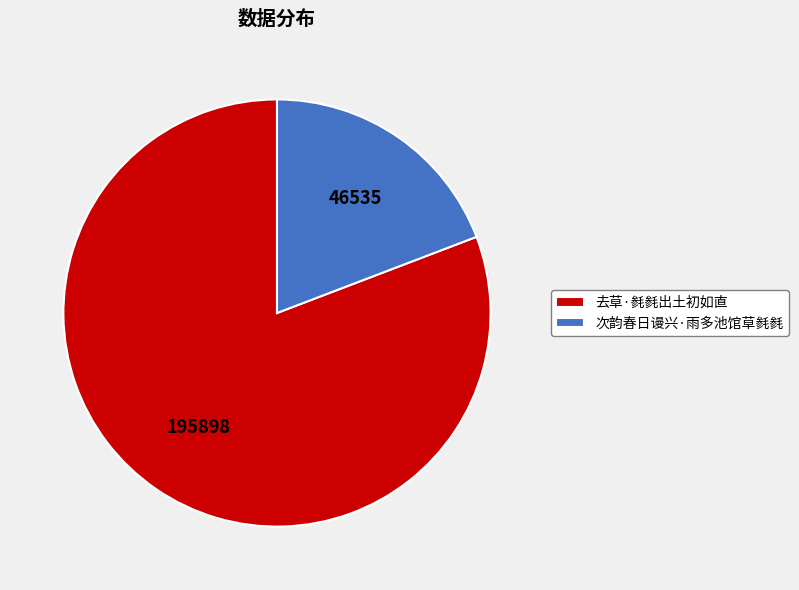

The 去草·毵毵出土初如直 slice represents 68% of the pie. True or false?

False